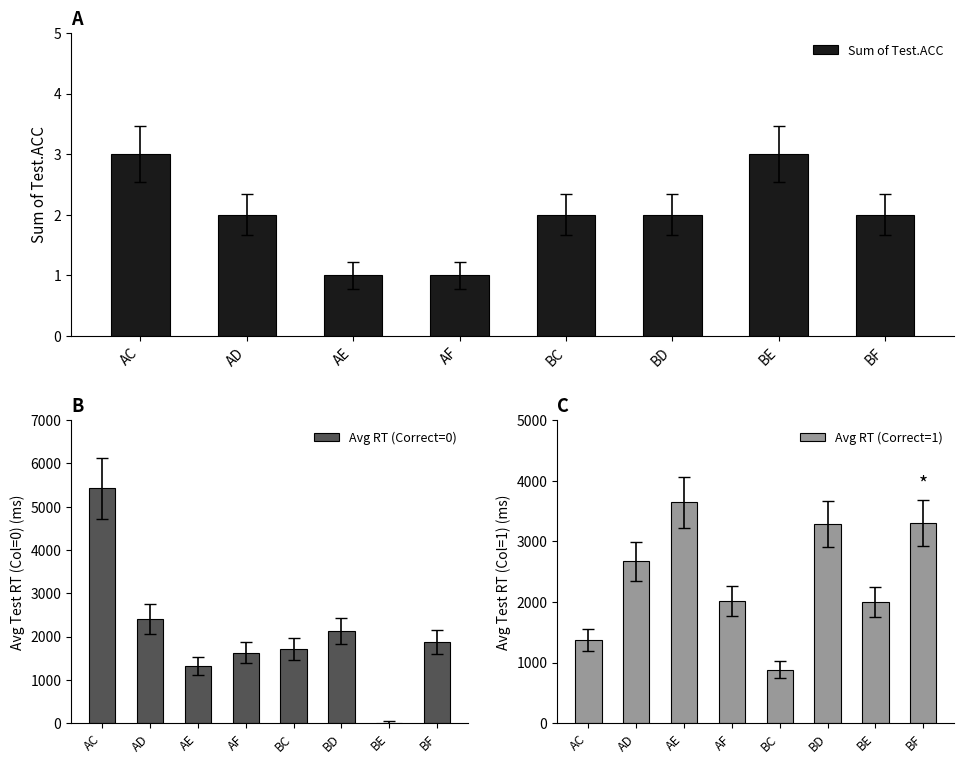

Which series has the largest range (max minus min)?

Avg RT (Correct=0)